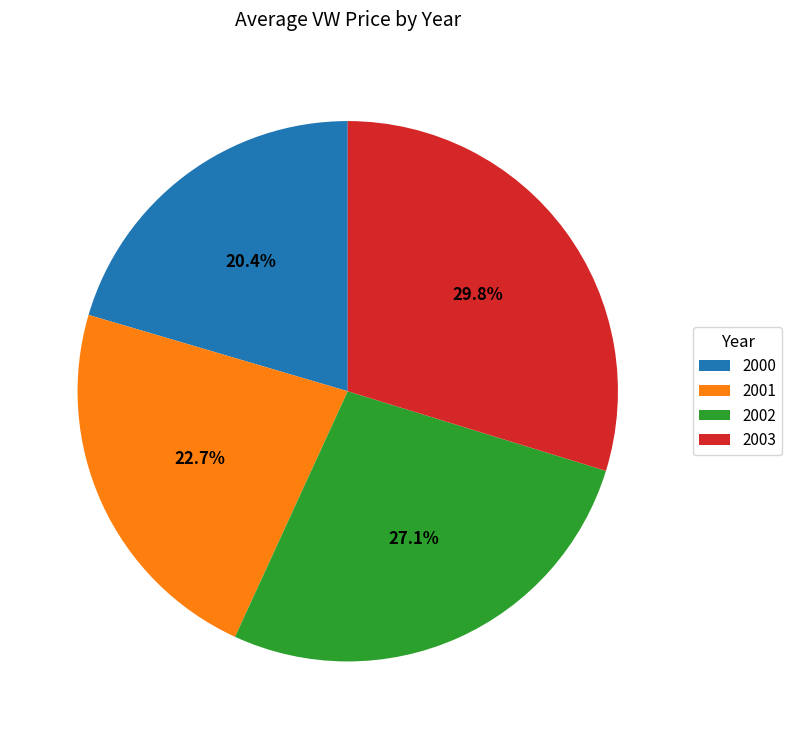

Count the number of slices in the pie.

4